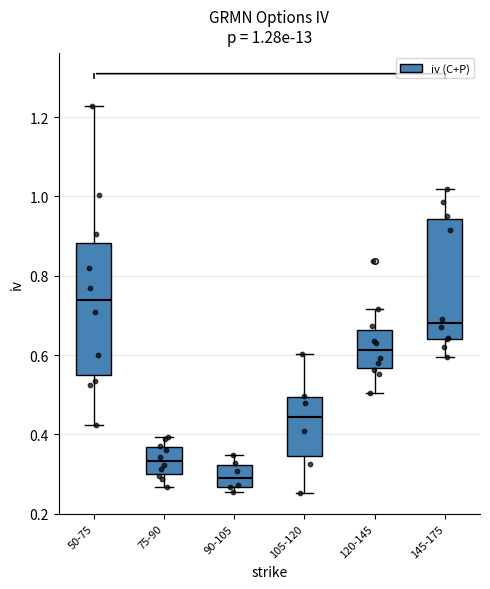

Which box's median line is the highest?

50-75